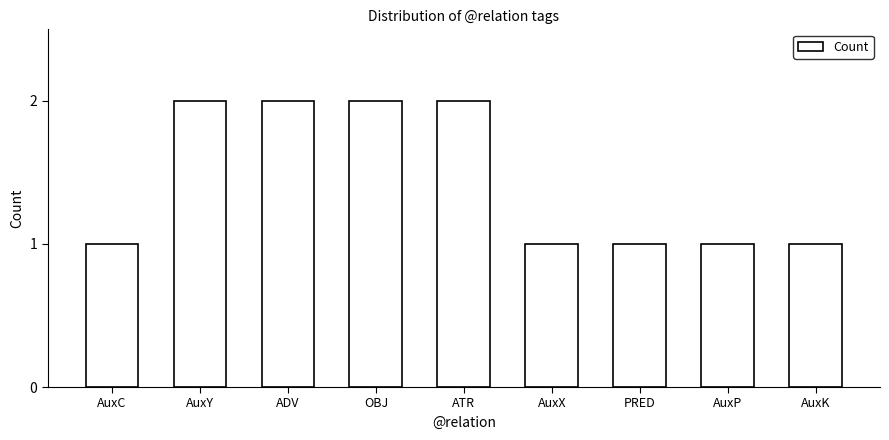

How many distinct data groups are displayed?

1